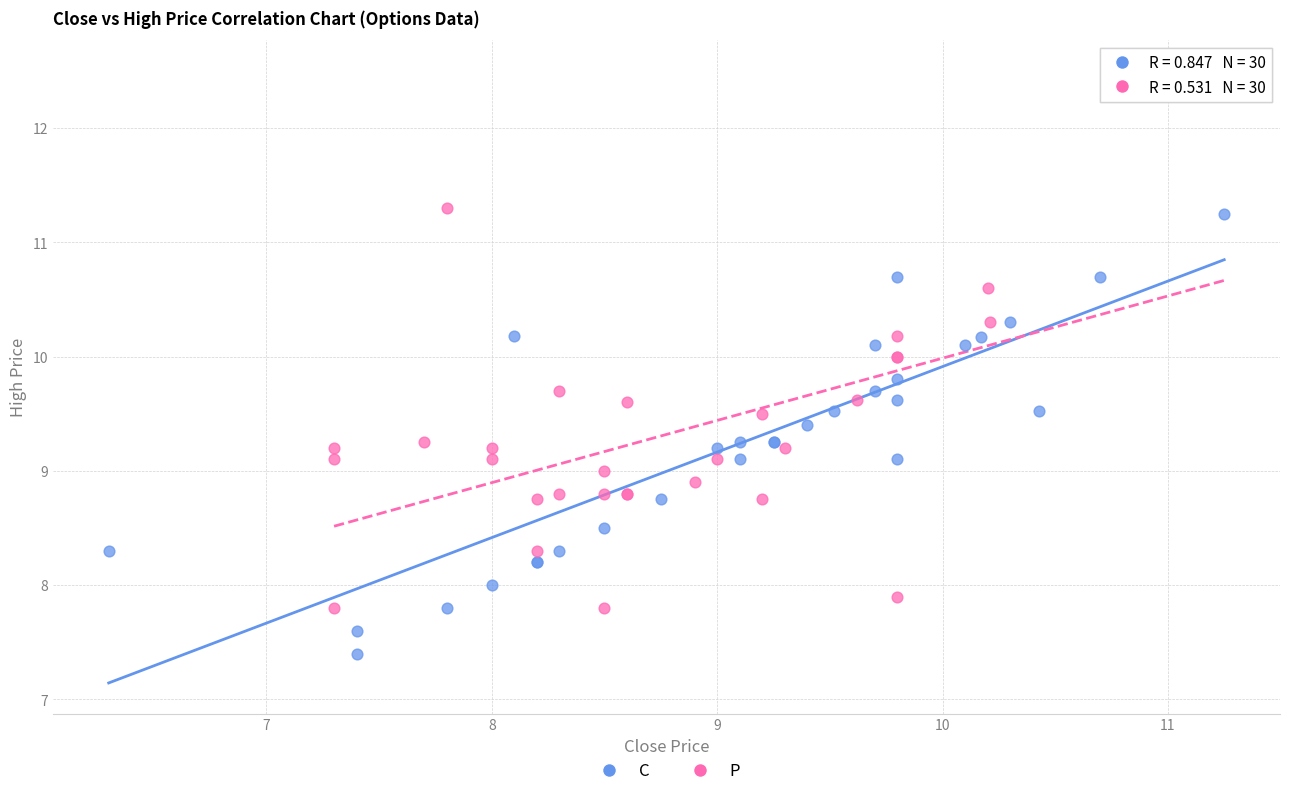

Which series has the widest spread of Y values?

P